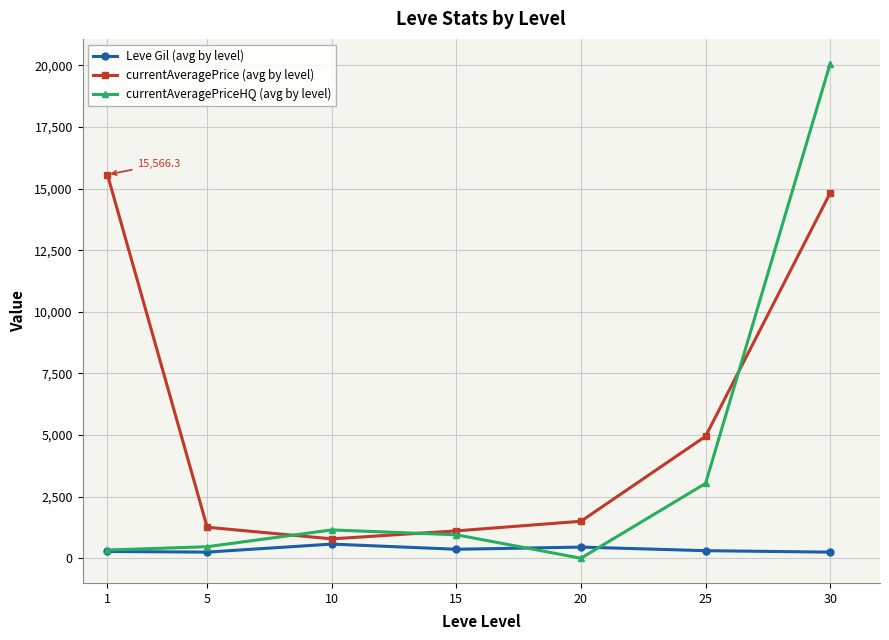

Which series changed the most between 1 and 20?

currentAveragePrice (avg by level)